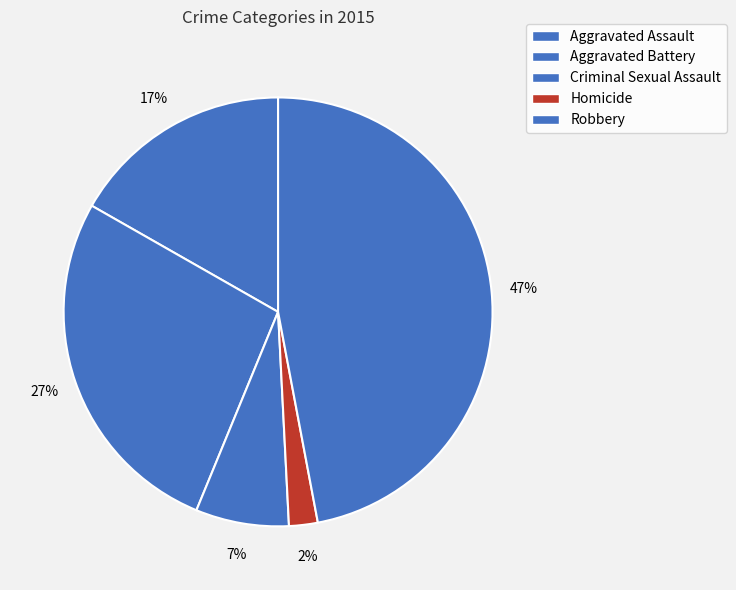

Is there any slice that represents more than half of the pie?

No